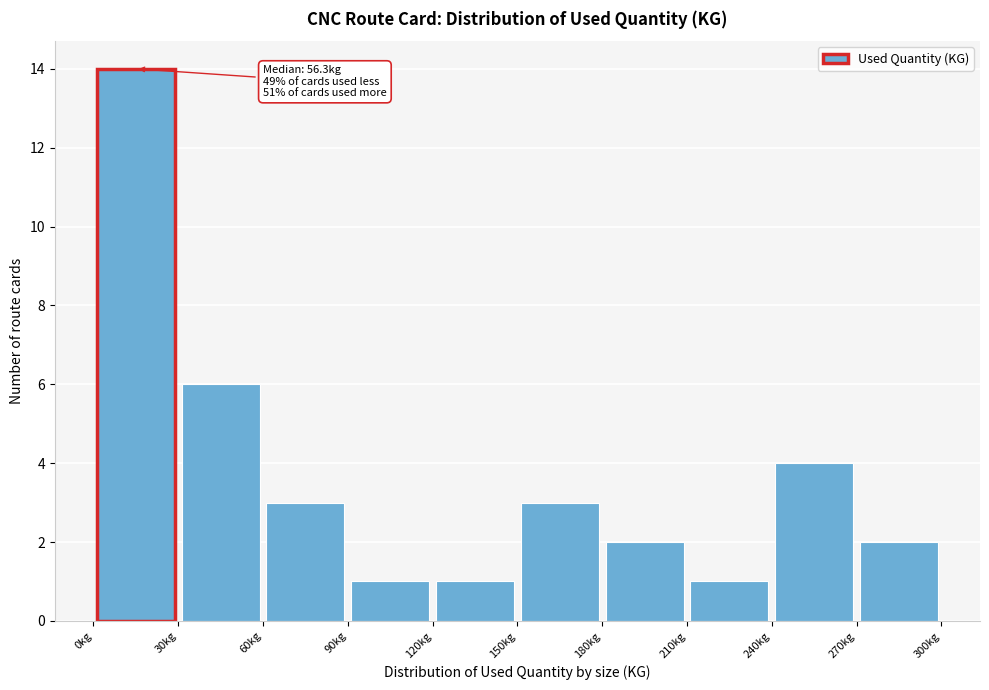

Which range on the x-axis has the tallest bar?

0 to 30